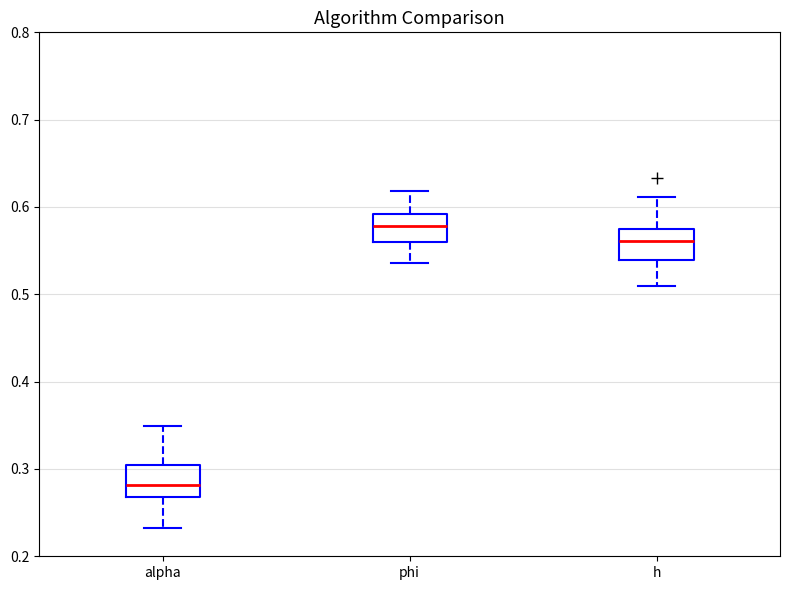

Where is the lower edge of the box for h on the y-axis? The values are not printed on the chart, so give them approximately, as read against the axis.

0.54